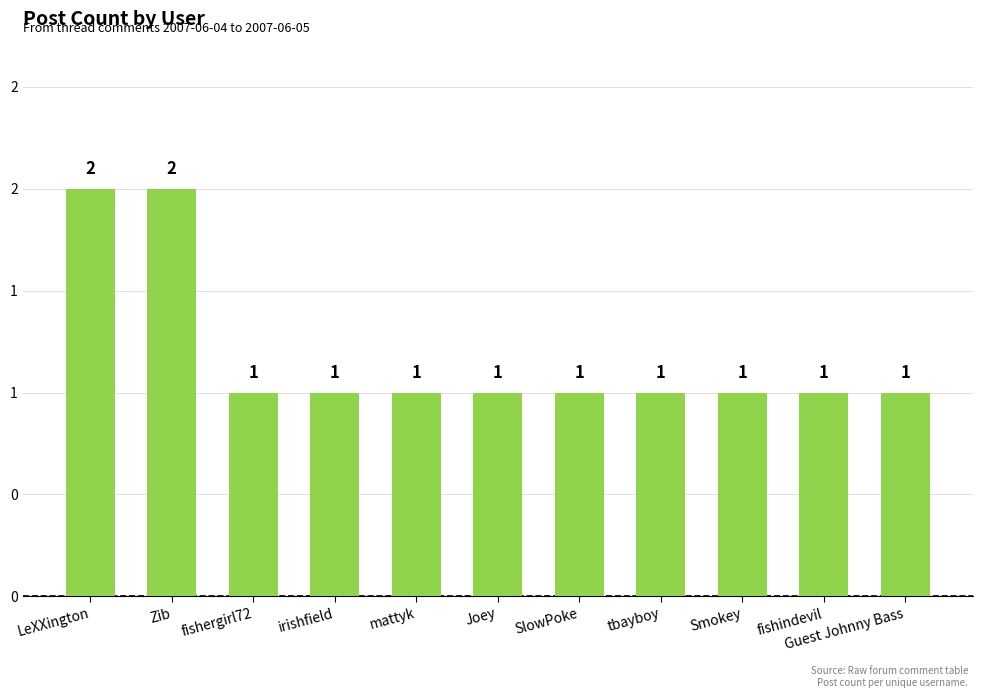

What is the sum of the values at mattyk and Zib?

3